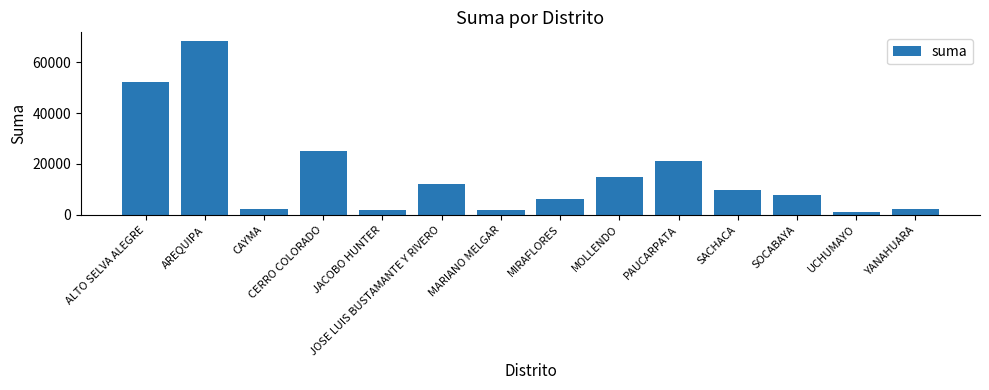

What is the average value?

16245.8